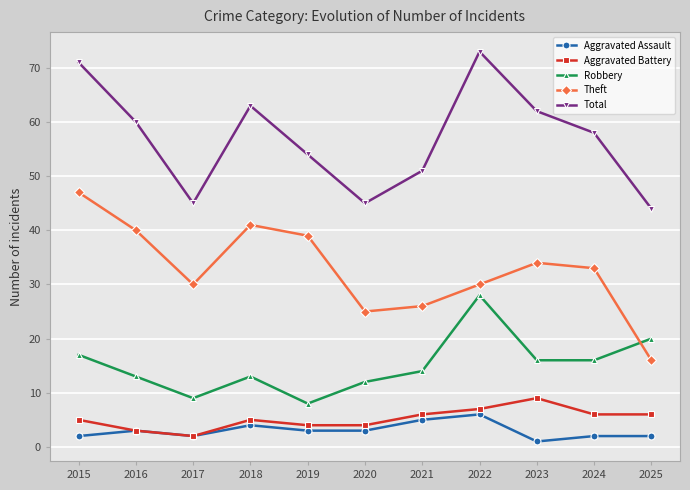

How many categories are shown in the chart?

11